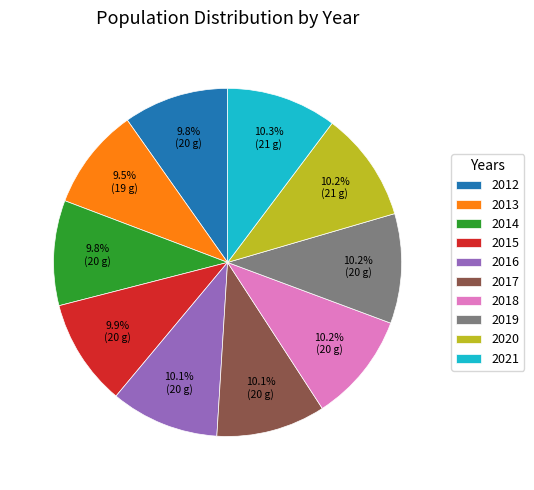

Between 2013 and 2017, which is larger?

2017